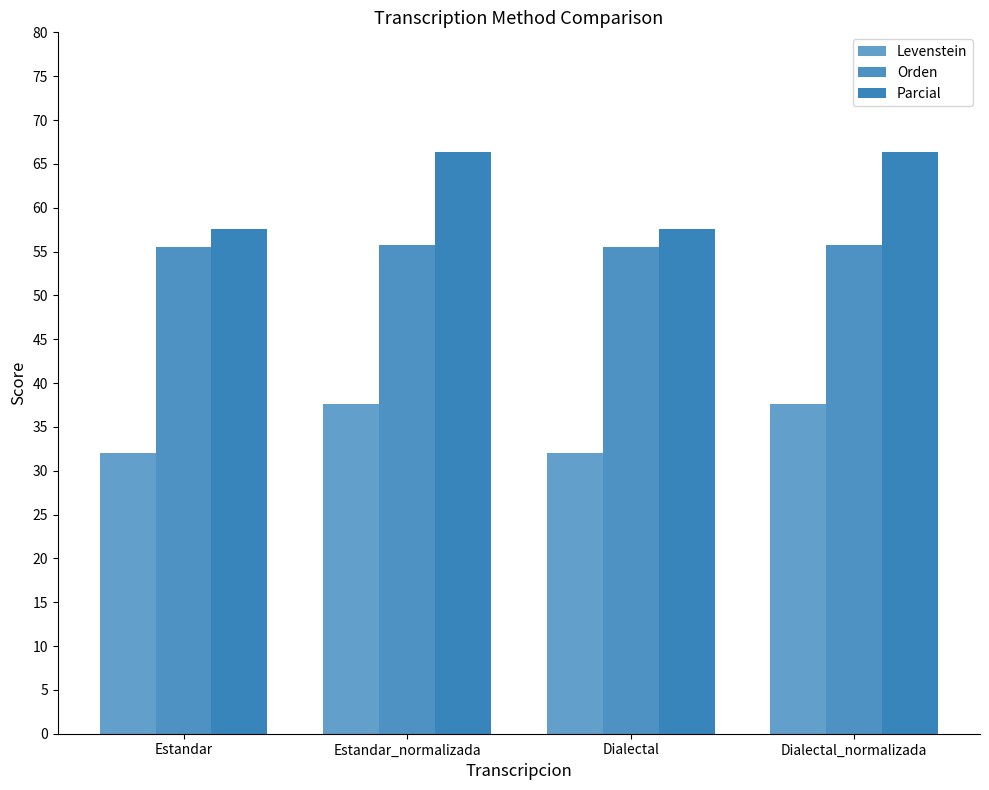

Reading right to left, extract all data points from this chart.

Levenstein: 37.6	32.0	37.6	32.0
Orden: 55.8	55.5	55.8	55.5
Parcial: 66.4	57.6	66.4	57.6